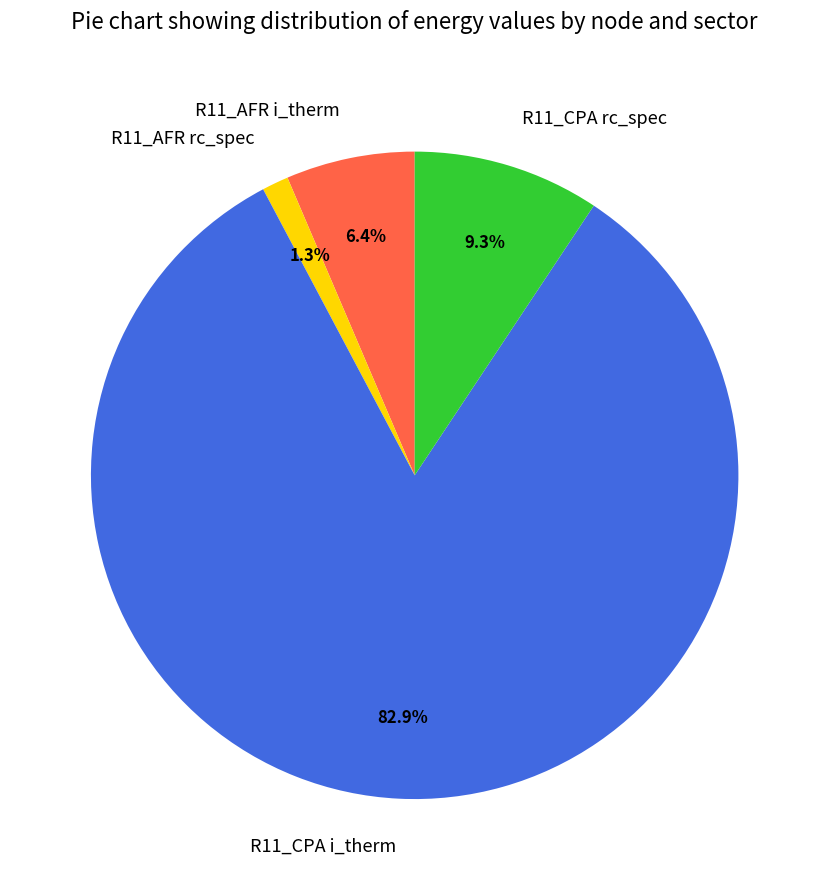

What percentage is NOT represented by R11_AFR i_therm?

93.6%